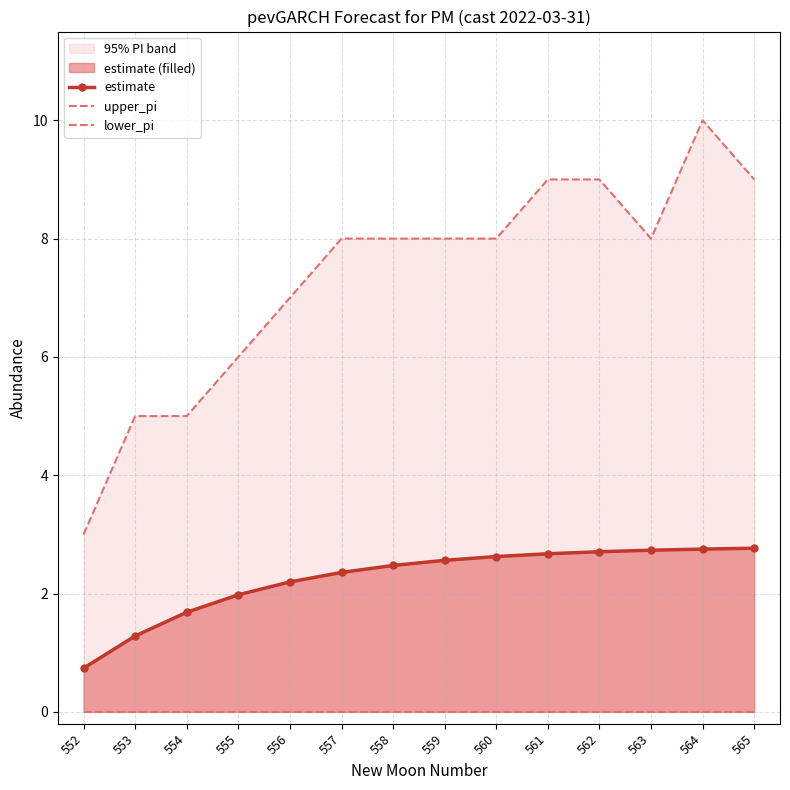

Reading left to right, transcribe all the data shown in this chart.

estimate: 552=0.7	553=1.3	554=1.7	555=2.0	556=2.2	557=2.4	558=2.5	559=2.6	560=2.6	561=2.7	562=2.7	563=2.7	564=2.8	565=2.8
upper_pi: 552=3.0	553=5.0	554=5.0	555=6.0	556=7.0	557=8.0	558=8.0	559=8.0	560=8.0	561=9.0	562=9.0	563=8.0	564=10.0	565=9.0
lower_pi: 552=0.0	553=0.0	554=0.0	555=0.0	556=0.0	557=0.0	558=0.0	559=0.0	560=0.0	561=0.0	562=0.0	563=0.0	564=0.0	565=0.0